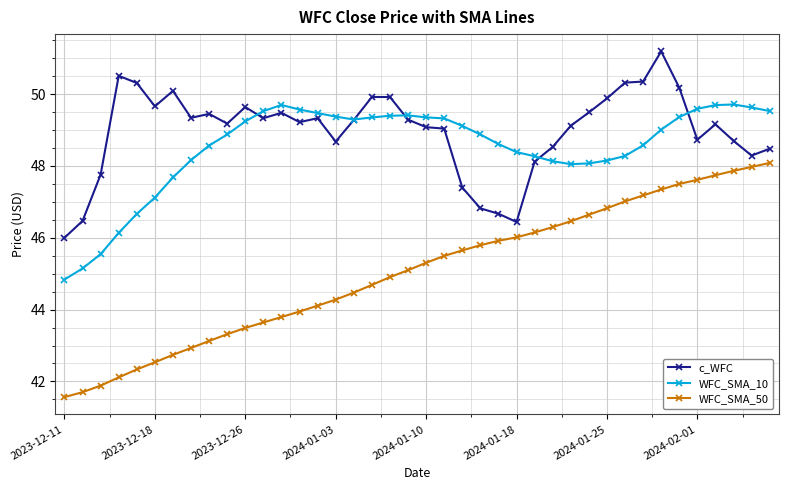

What is the minimum value for c_WFC?

46.0